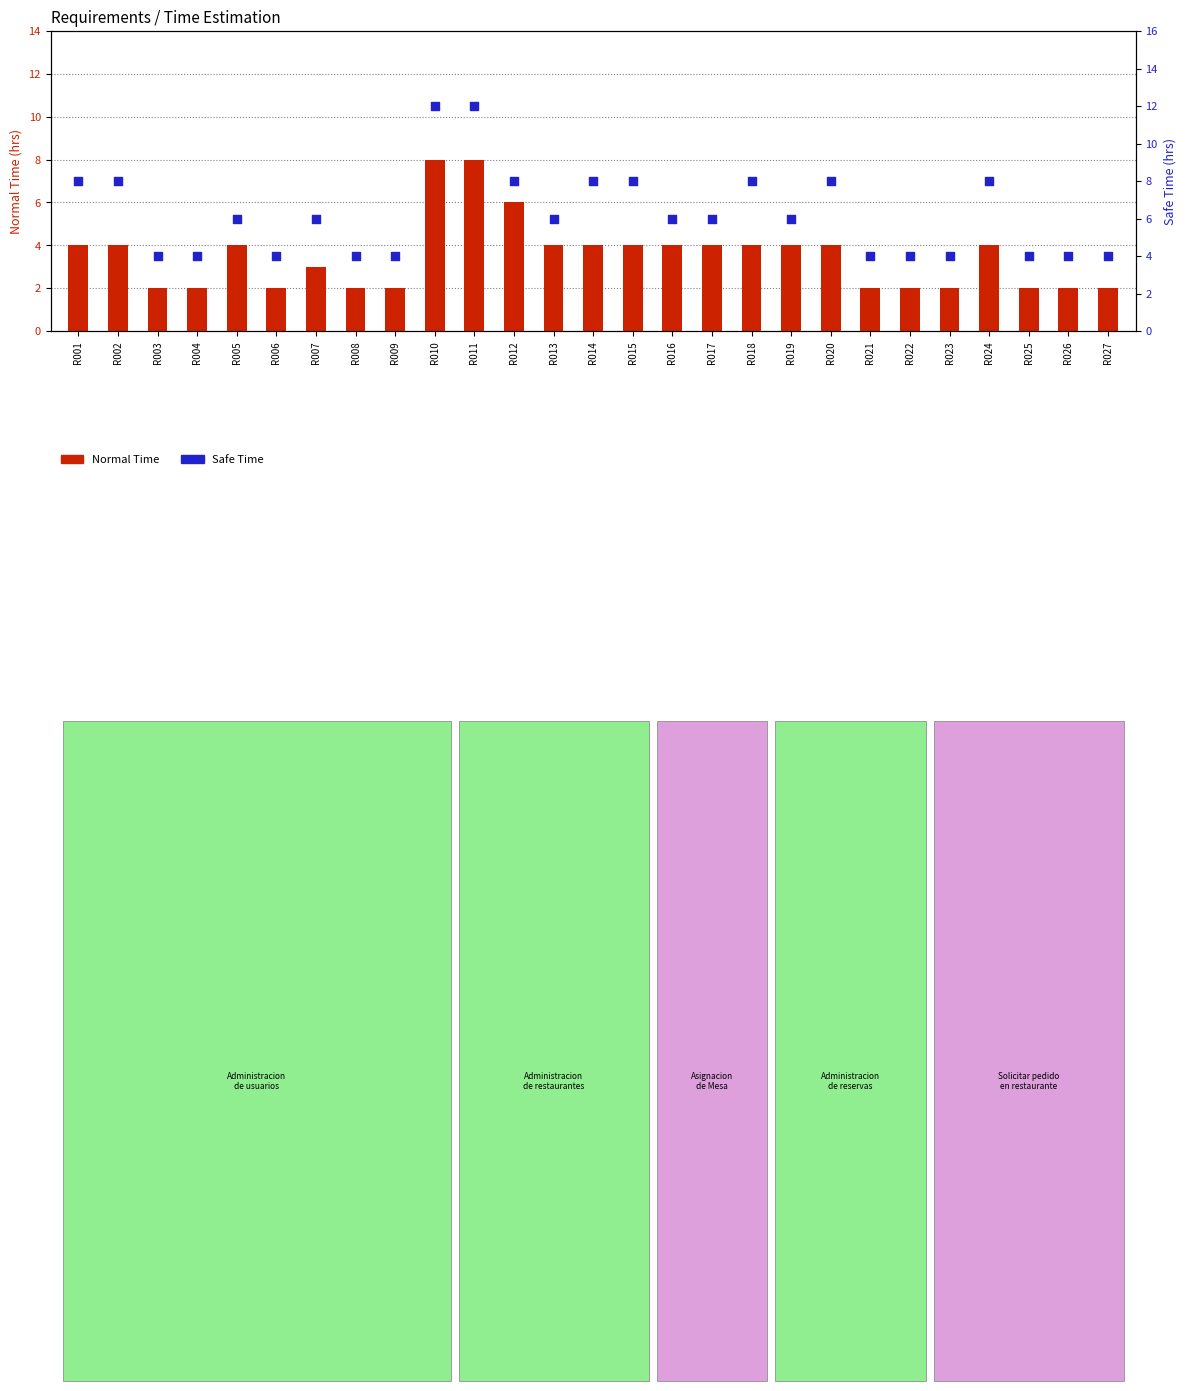

Which series has the largest total across all categories?

Safe Time